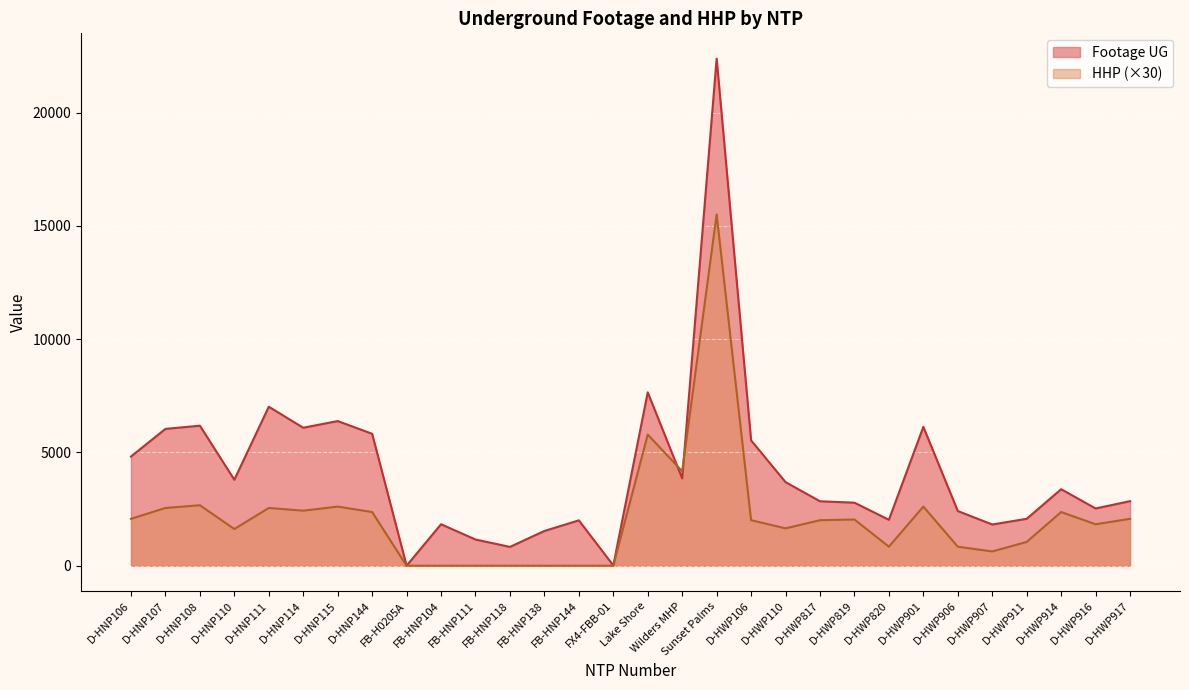

What is the sum of all HHP values?

64290